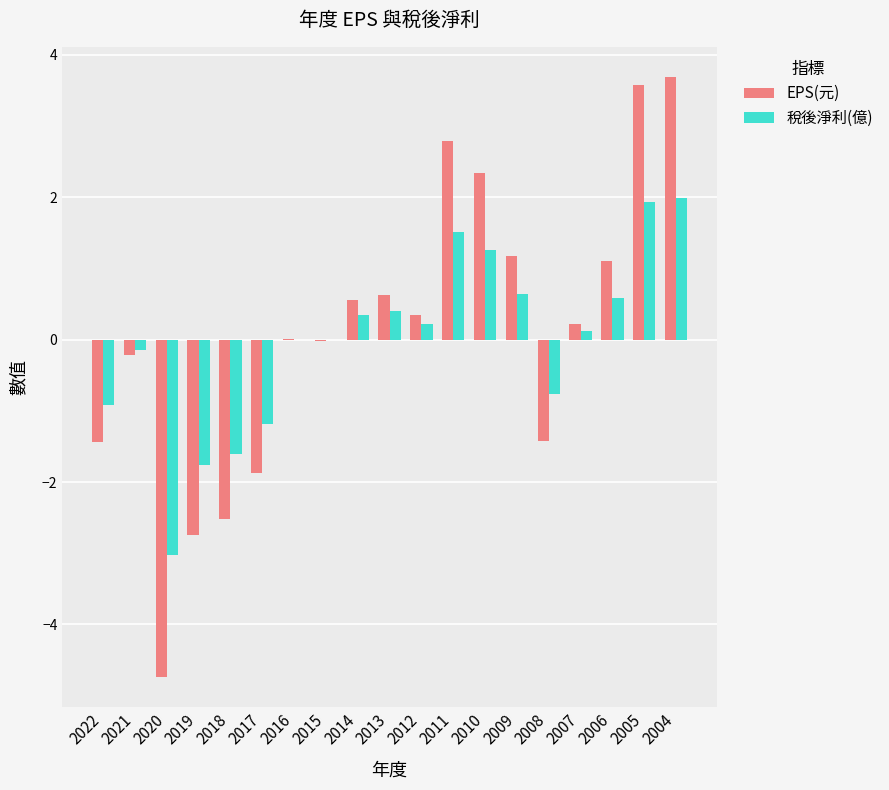

What are all the series names shown in the legend?

EPS(元), 稅後淨利(億)